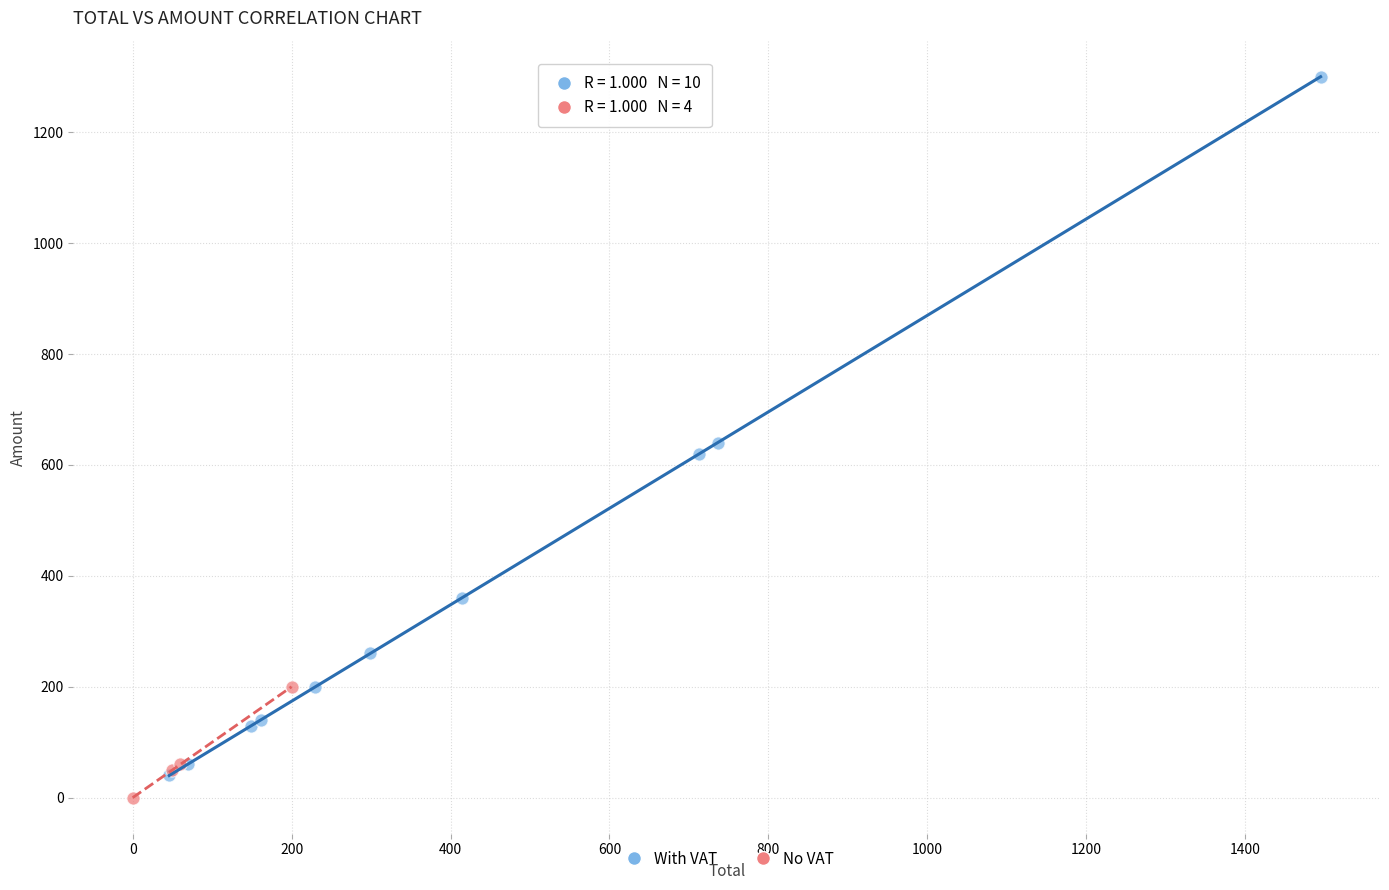

Which series reaches the minimum Y coordinate?

No VAT